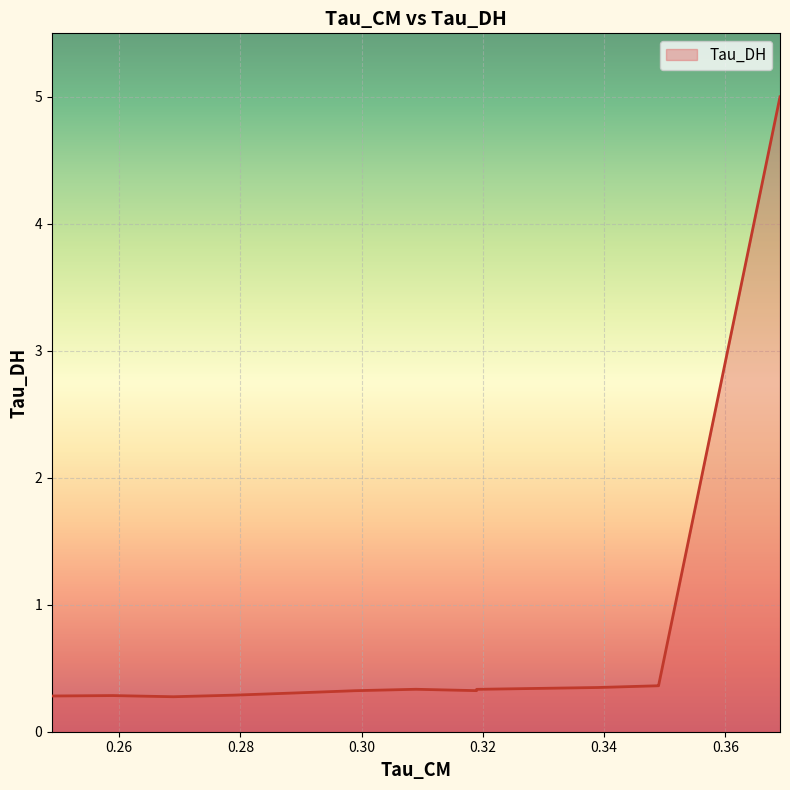

The value at 0.3389725089073181 is 0.3. True or false?

True